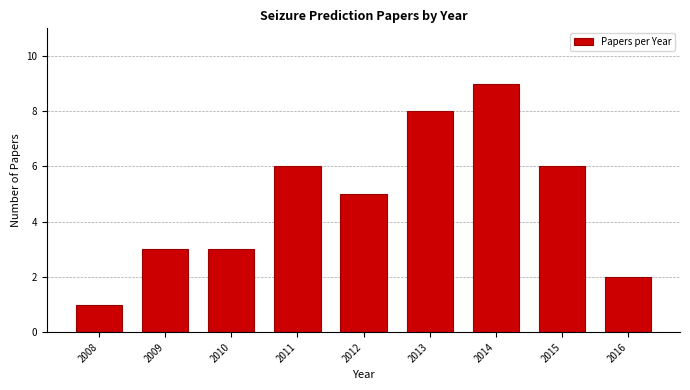

Reading left to right, extract all data points from this chart.

1	3	3	6	5	8	9	6	2